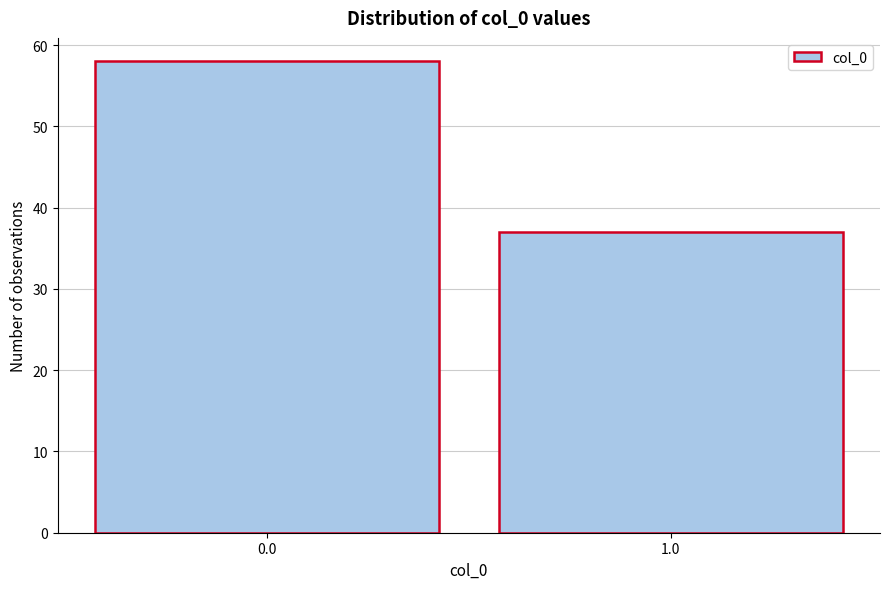

Reading left to right, extract all data points from this chart.

58	37